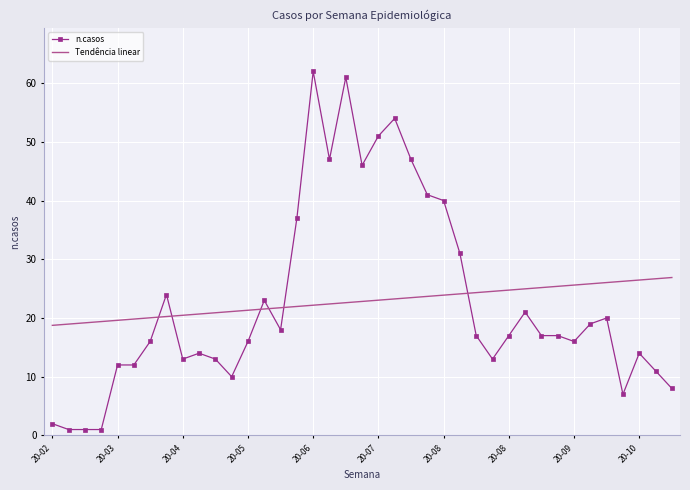

Which series has the widest spread of values?

n.casos